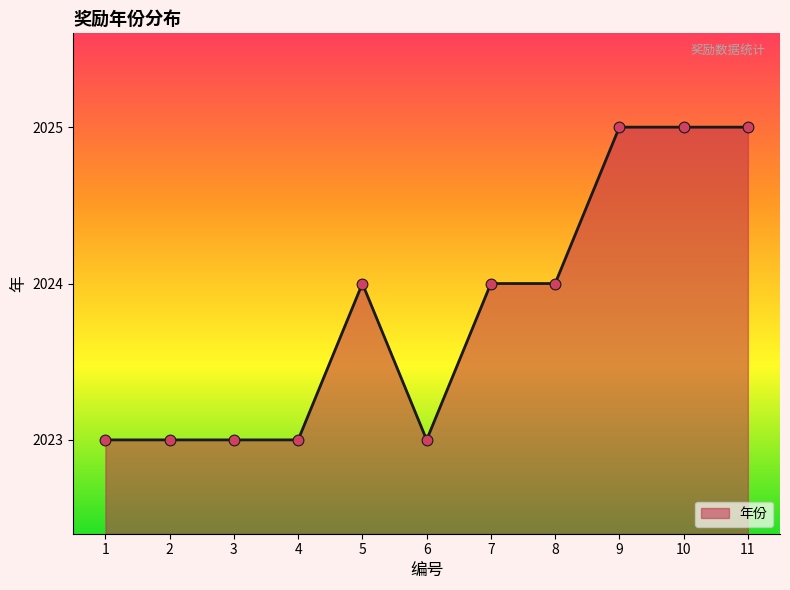

Approximately how many times larger is the value at 11 compared to 6?

1.0